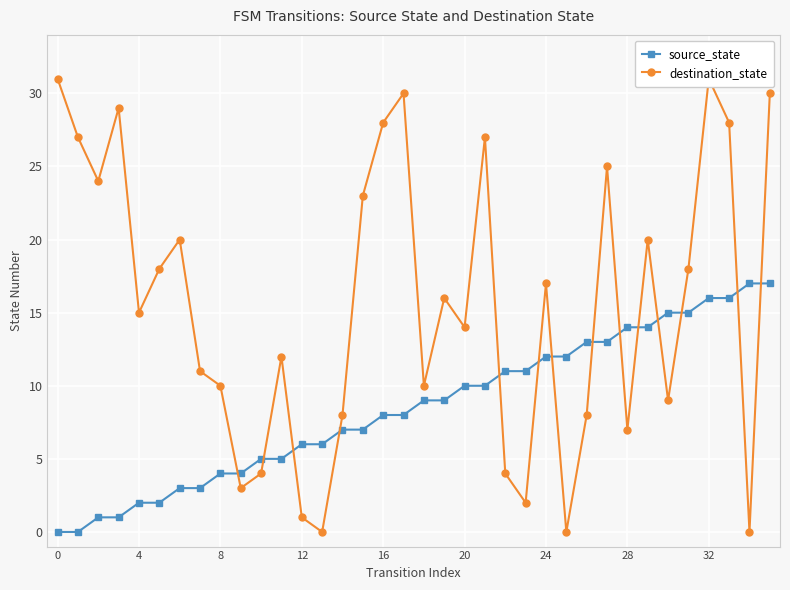

Rank the series by their maximum value, from lowest to highest.

source_state, destination_state